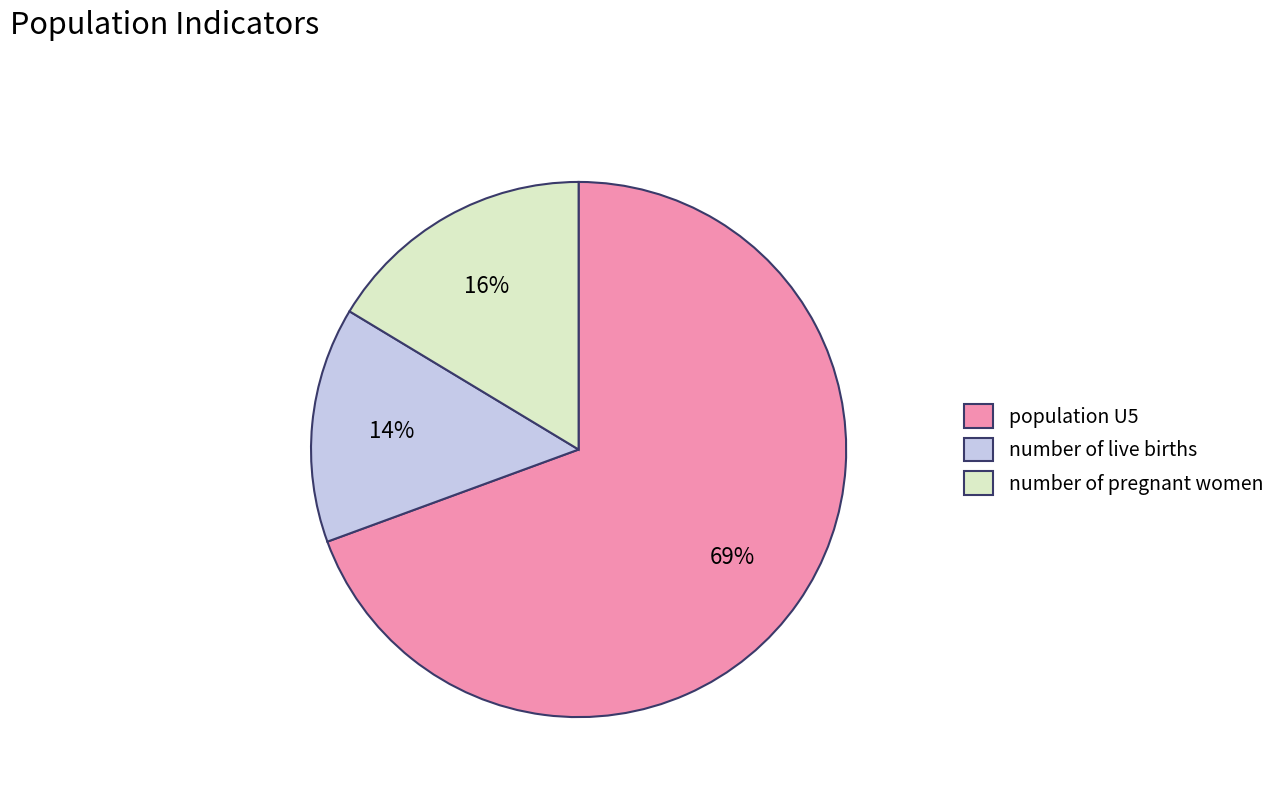

True or false: population U5 accounts for 69% of the total.

True